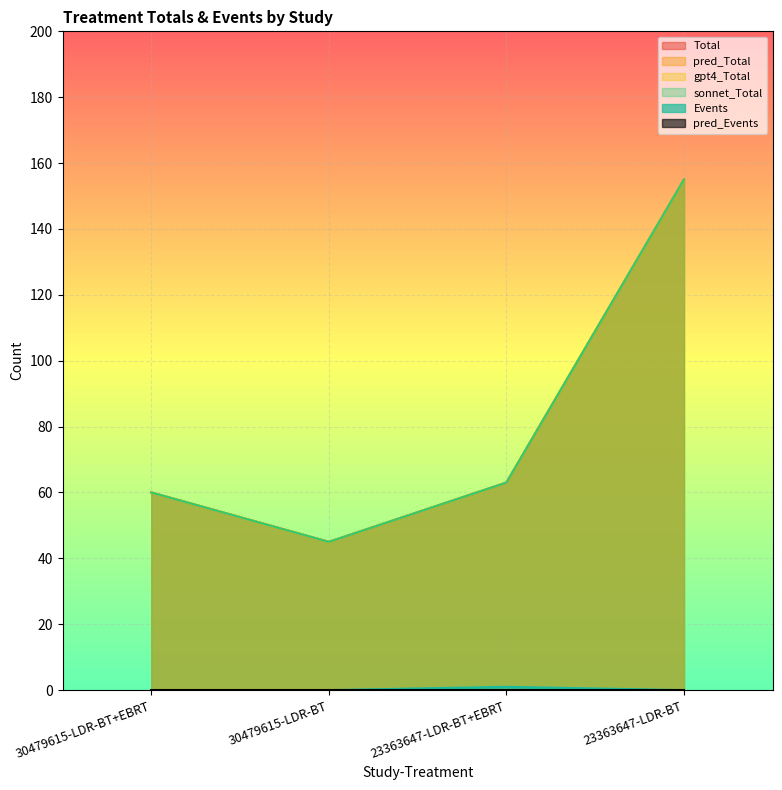

The value of Events at 23363647-LDR-BT+EBRT is 1. True or false?

True